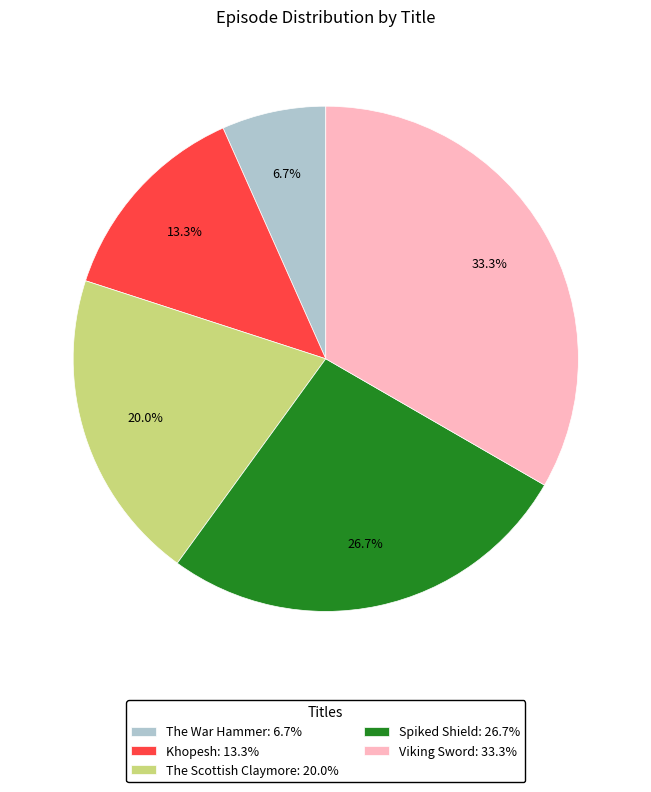

Is The War Hammer the majority of the pie?

No